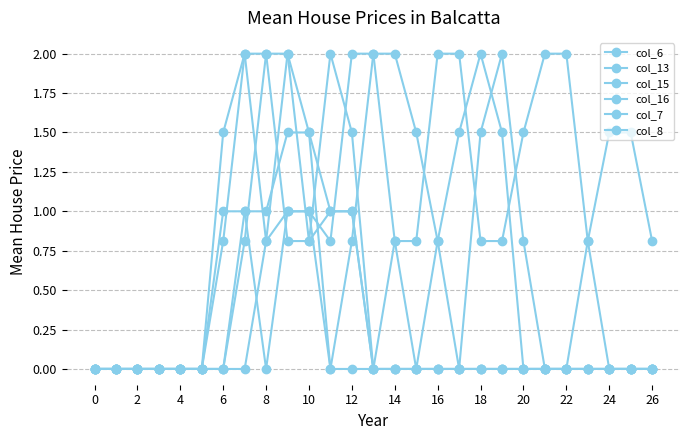

How many series are shown in this chart?

6